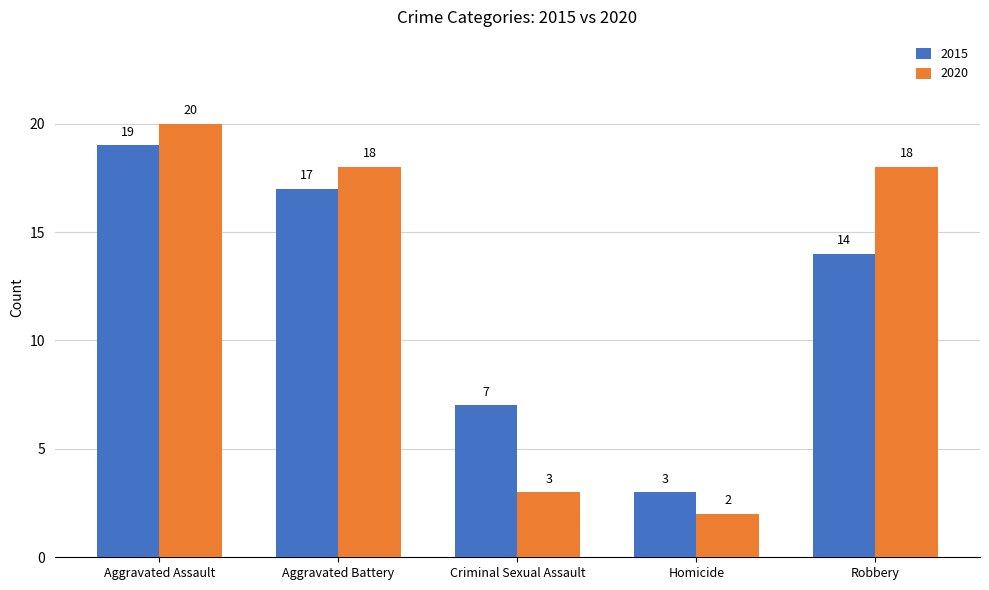

At Aggravated Assault, list the series in order from largest to smallest.

2020, 2015